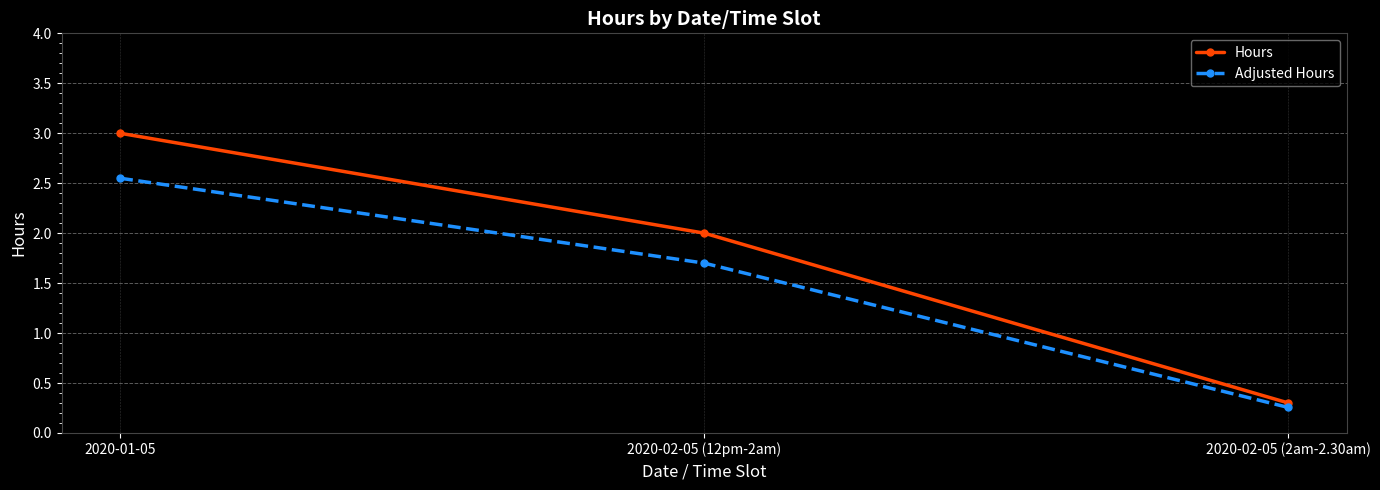

At which label is Hours closest to 1?

2020-02-05 (2am-2.30am)